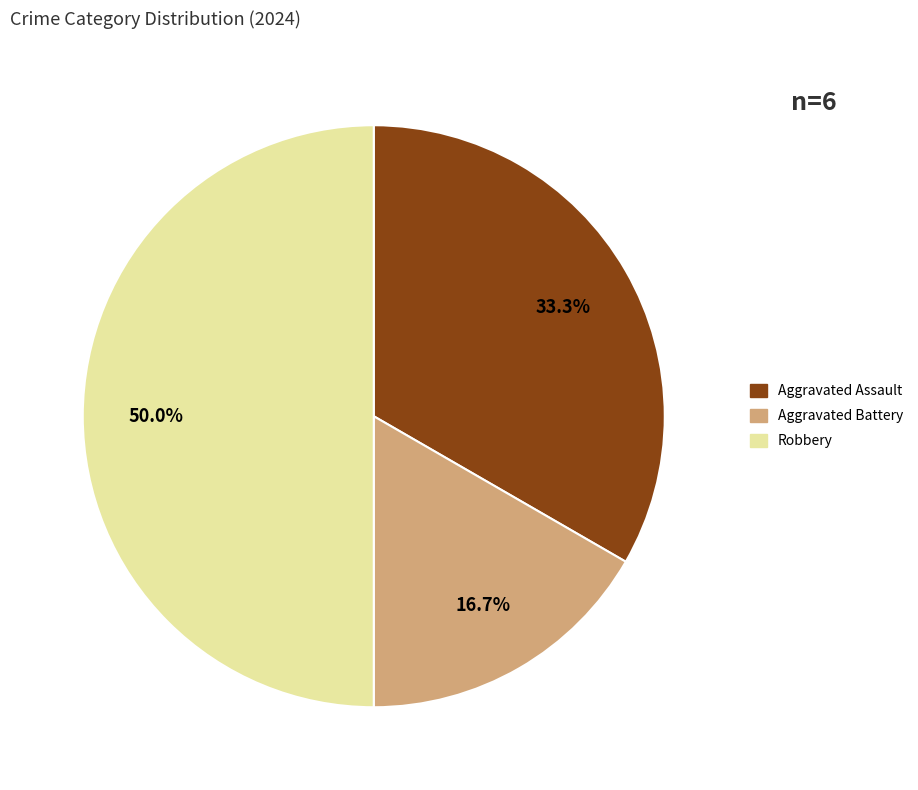

What percentage is the Aggravated Battery slice, to the nearest percent?

17%